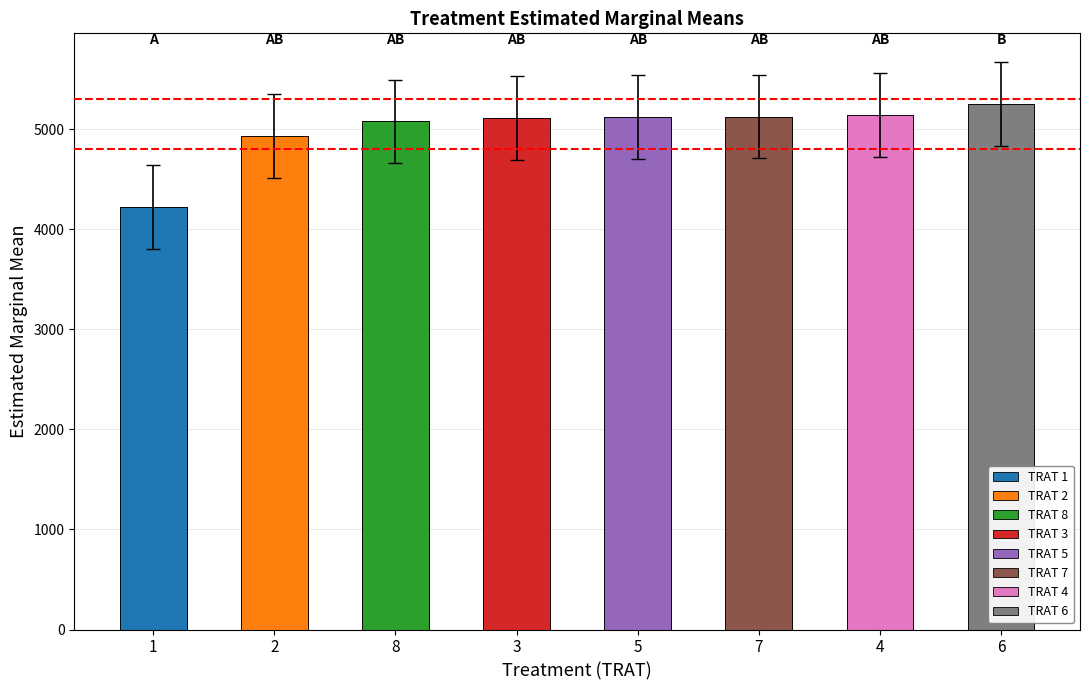

How many data points in lower.CL are above 4703?

4